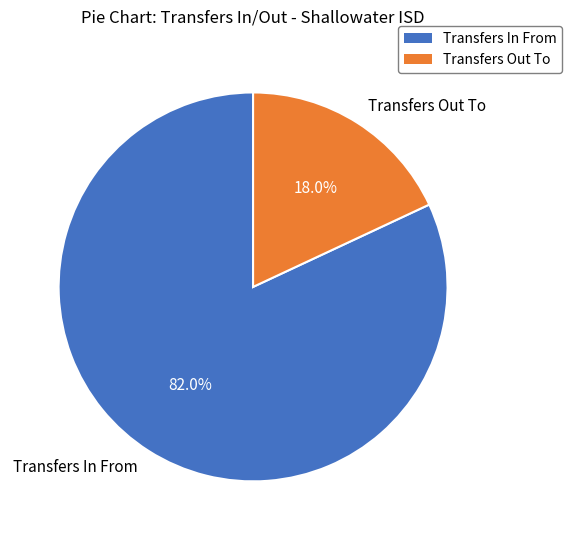

What is the largest slice in the pie chart?

Transfers In From